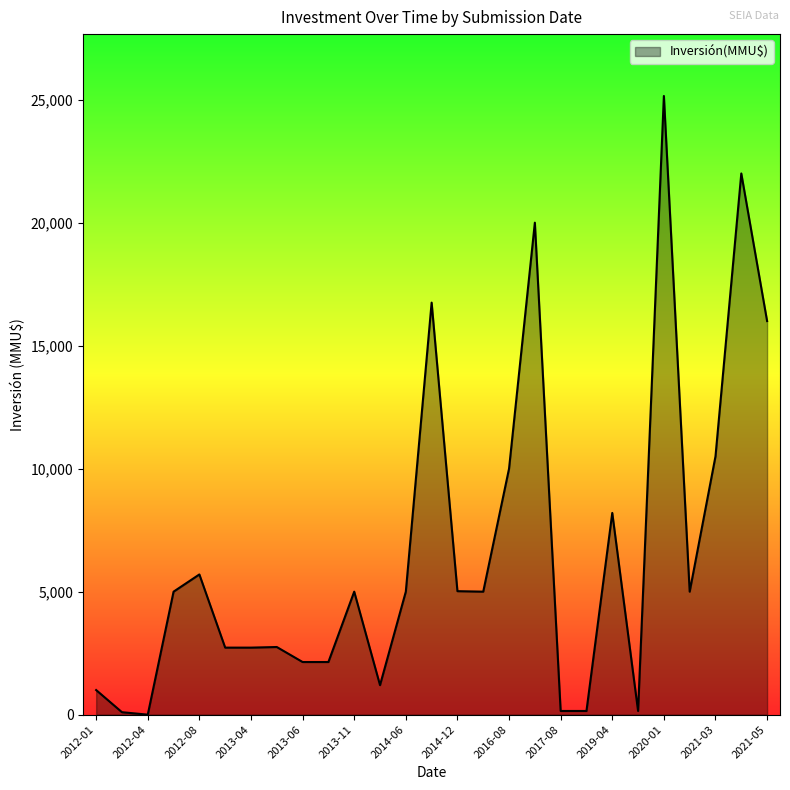

What is the difference between the maximum and minimum values?

25150